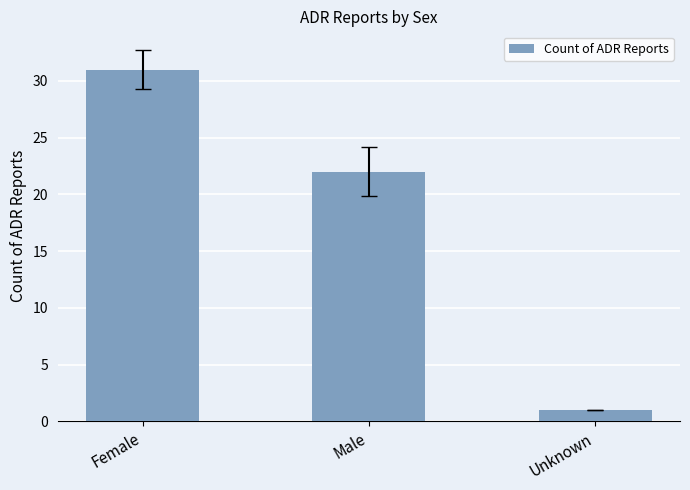

How many bars are there in total?

3